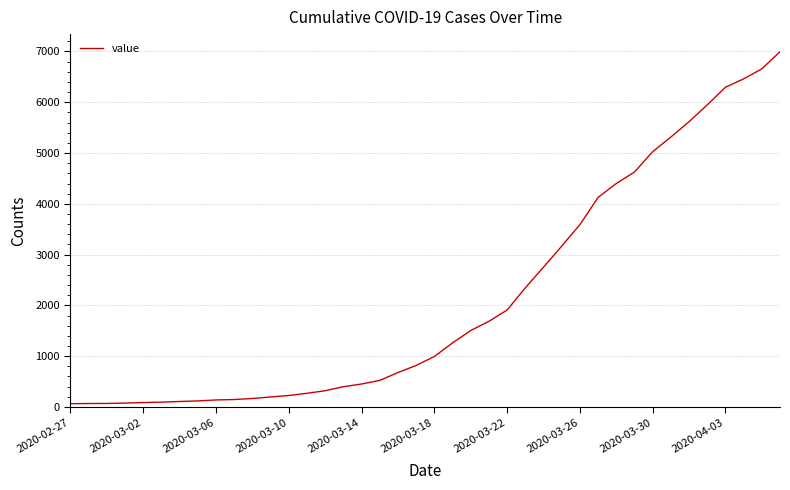

What is the greatest value displayed?

6995